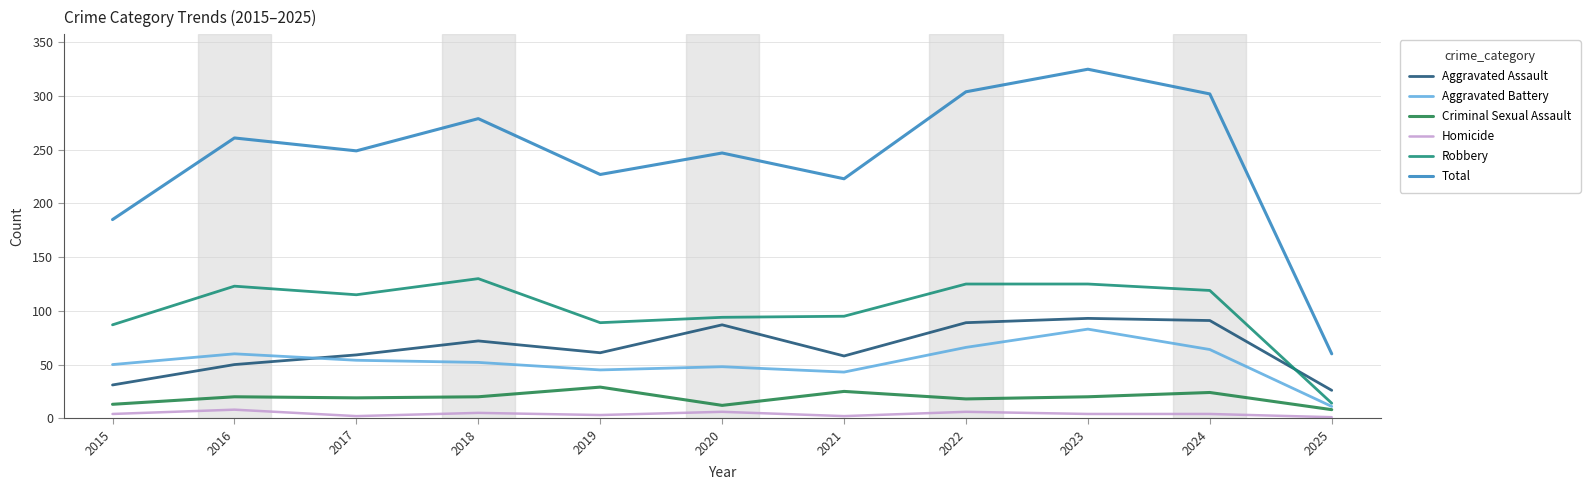

At which category is the sum across all series the highest?

2023